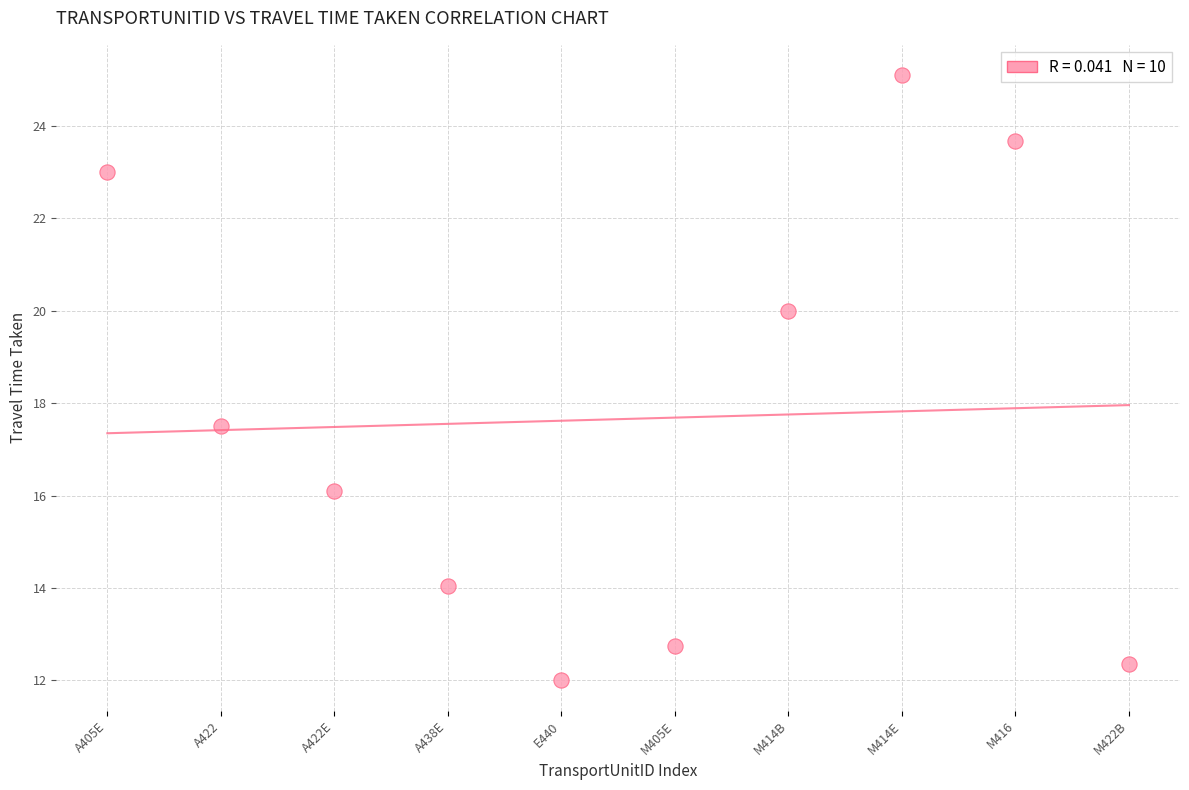

What Y value in the scatter plot is closest to 18?

17.5